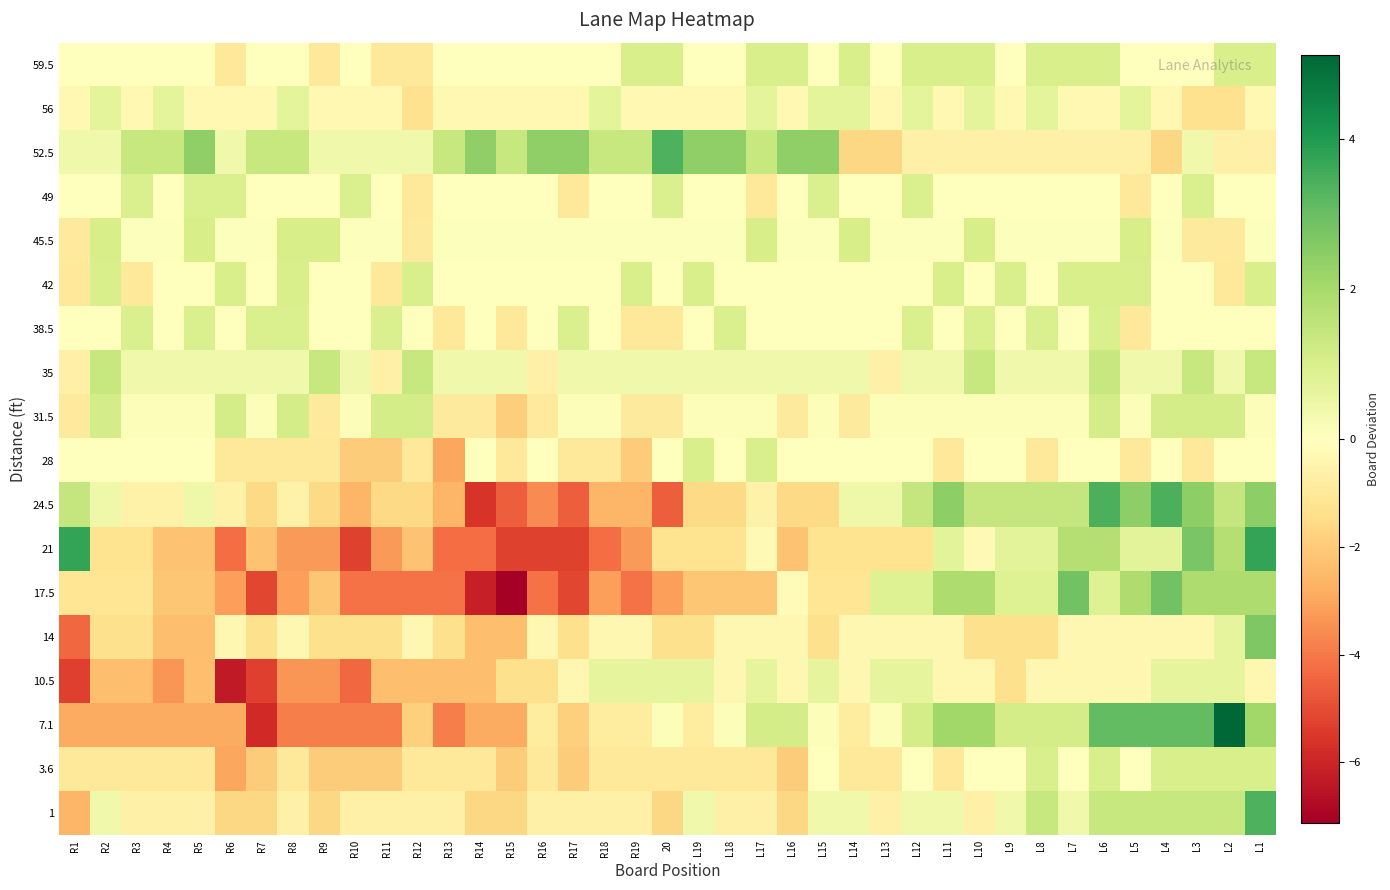

What is the greatest value displayed?

5.1